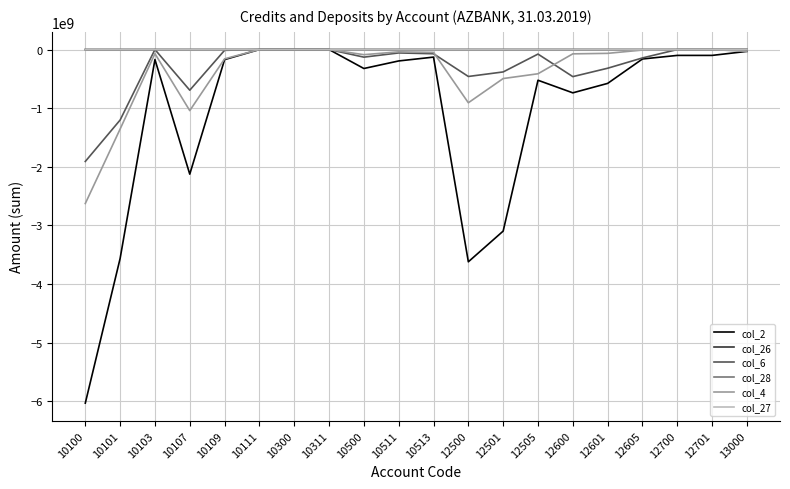

Which series has the widest spread of values?

col_2